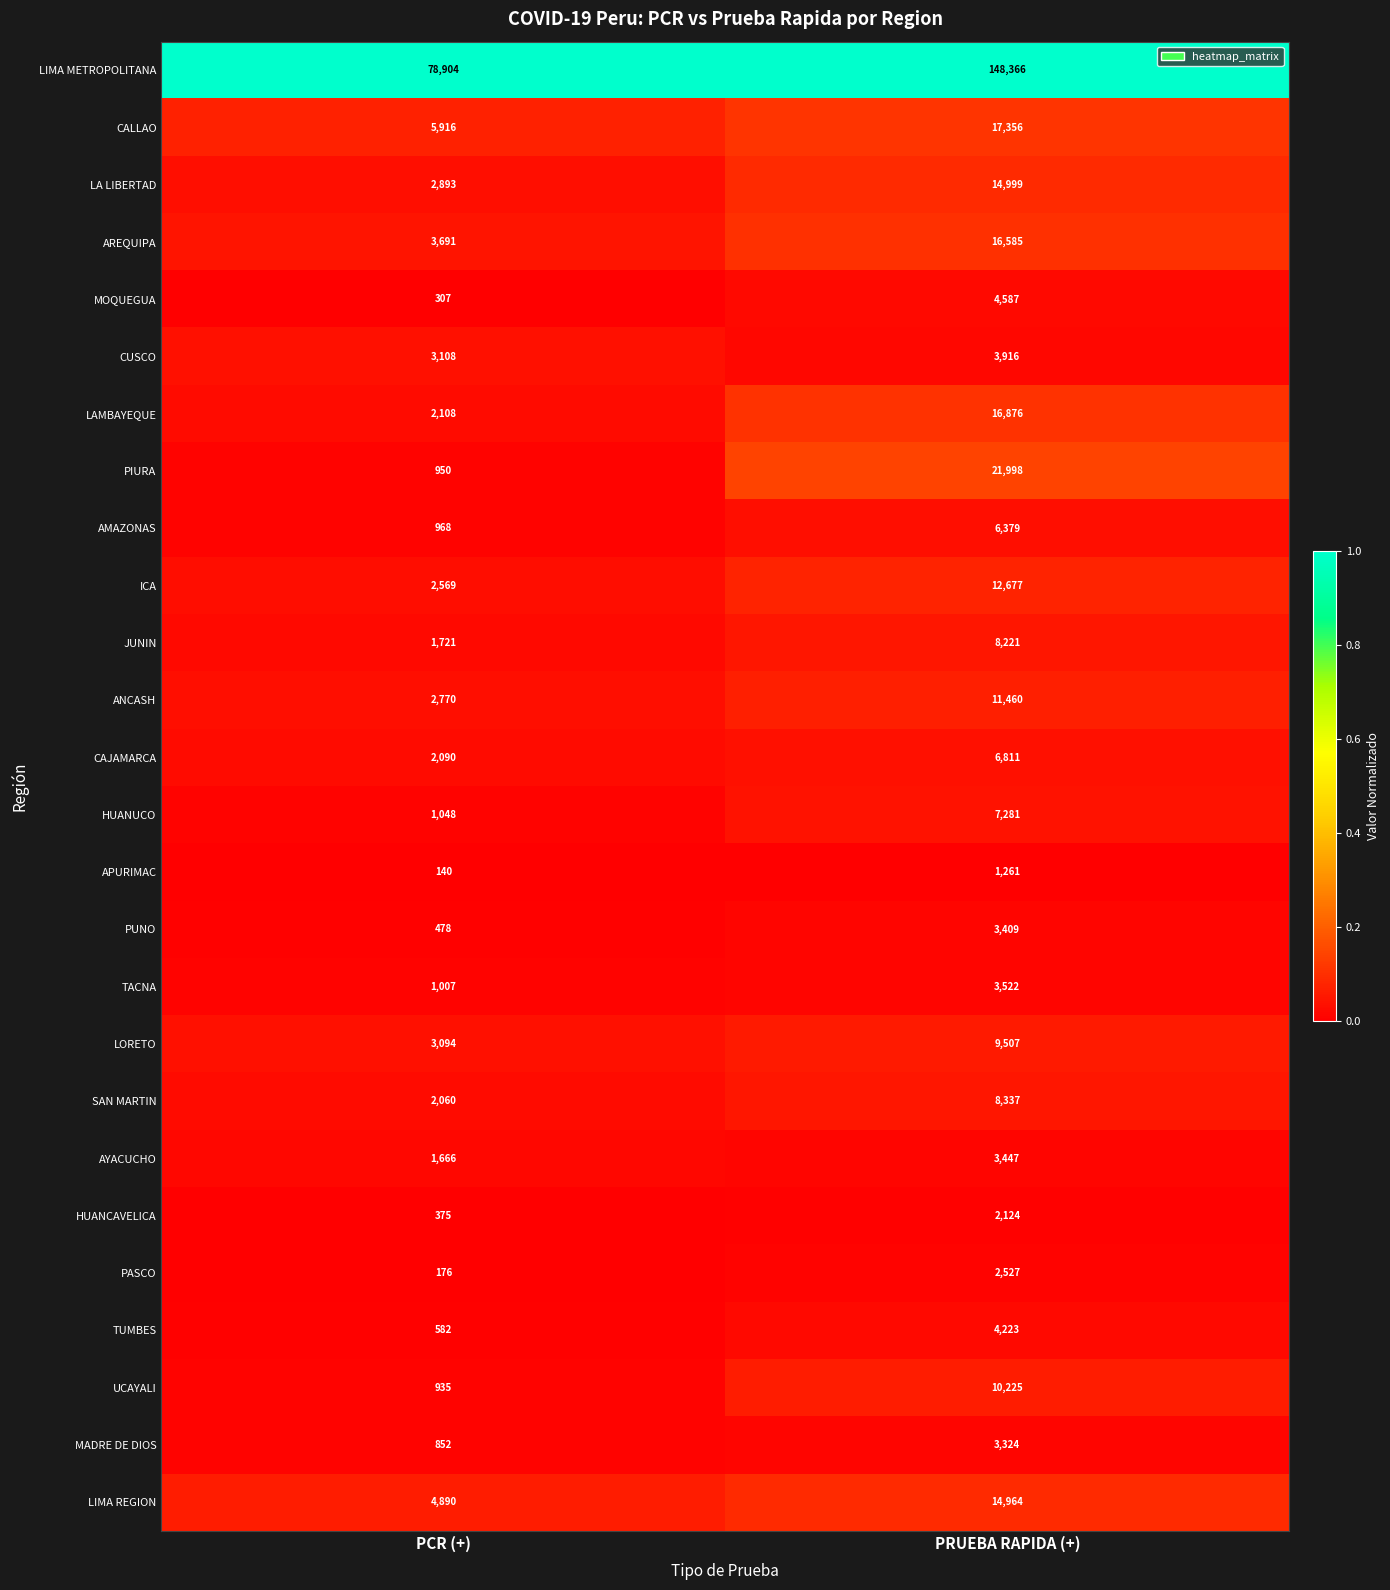

At PCR (+), list the series in order from largest to smallest.

LIMA METROPOLITANA, CALLAO, LIMA REGION, AREQUIPA, CUSCO, LORETO, LA LIBERTAD, ANCASH, ICA, LAMBAYEQUE, CAJAMARCA, SAN MARTIN, JUNIN, AYACUCHO, HUANUCO, TACNA, AMAZONAS, PIURA, UCAYALI, MADRE DE DIOS, TUMBES, PUNO, HUANCAVELICA, MOQUEGUA, PASCO, APURIMAC